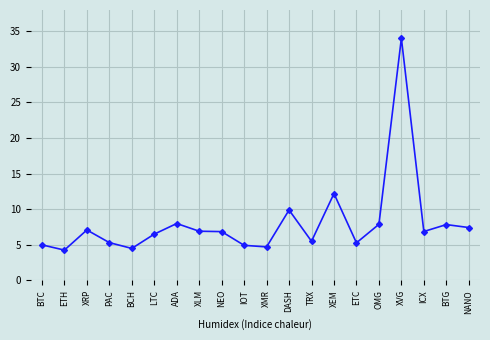

What is the change in value from DASH to BTG?

-2.1